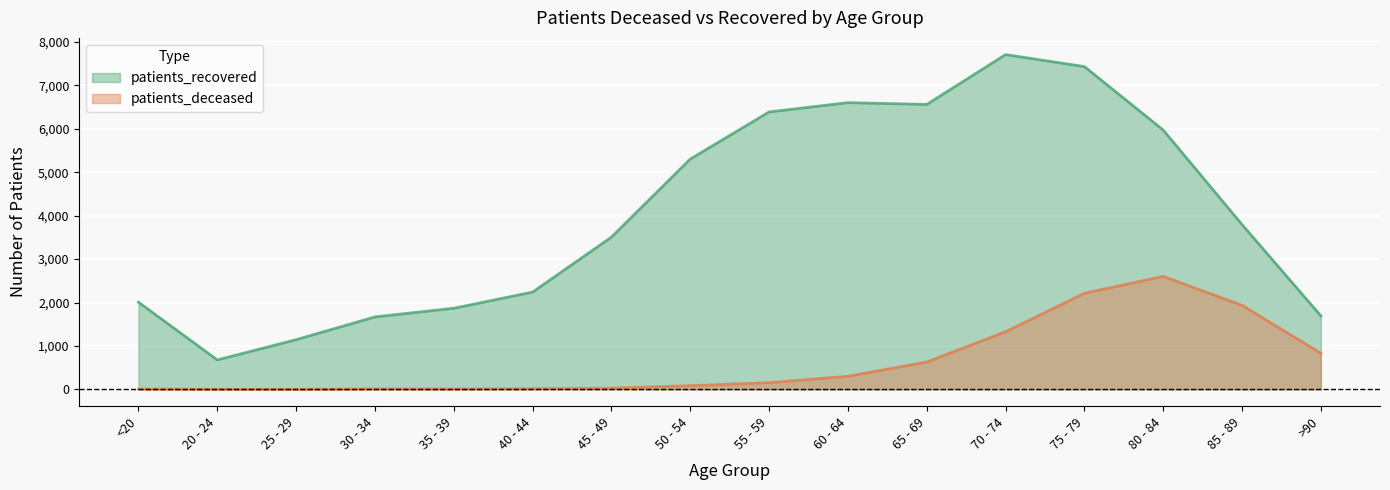

Rank the categories by patients_recovered value from highest to lowest.

70 - 74, 75 - 79, 60 - 64, 65 - 69, 55 - 59, 80 - 84, 50 - 54, 85 - 89, 45 - 49, 40 - 44, <20, 35 - 39, >90, 30 - 34, 25 - 29, 20 - 24